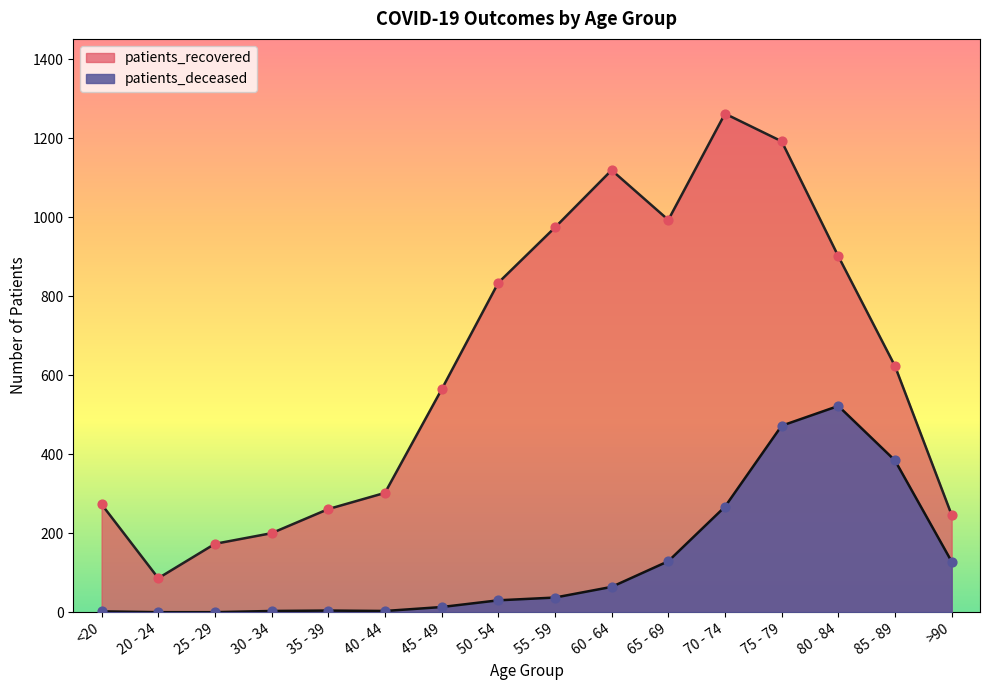

Which series contains the lowest Y value?

patients_deceased